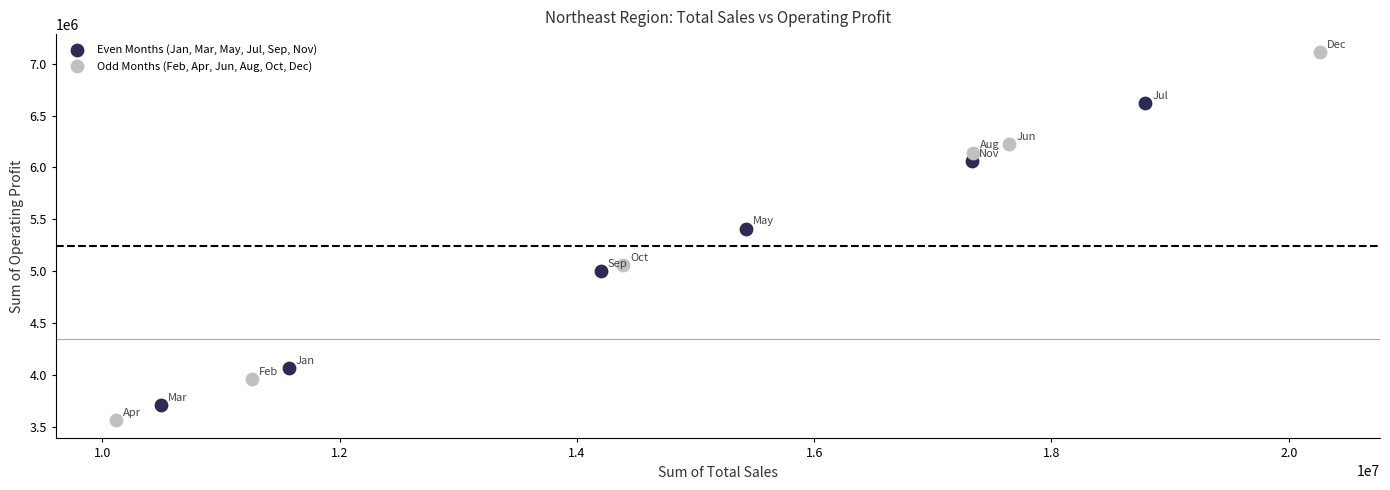

Which series has the largest Y range (max minus min)?

Odd Months (Feb, Apr, Jun, Aug, Oct, Dec)